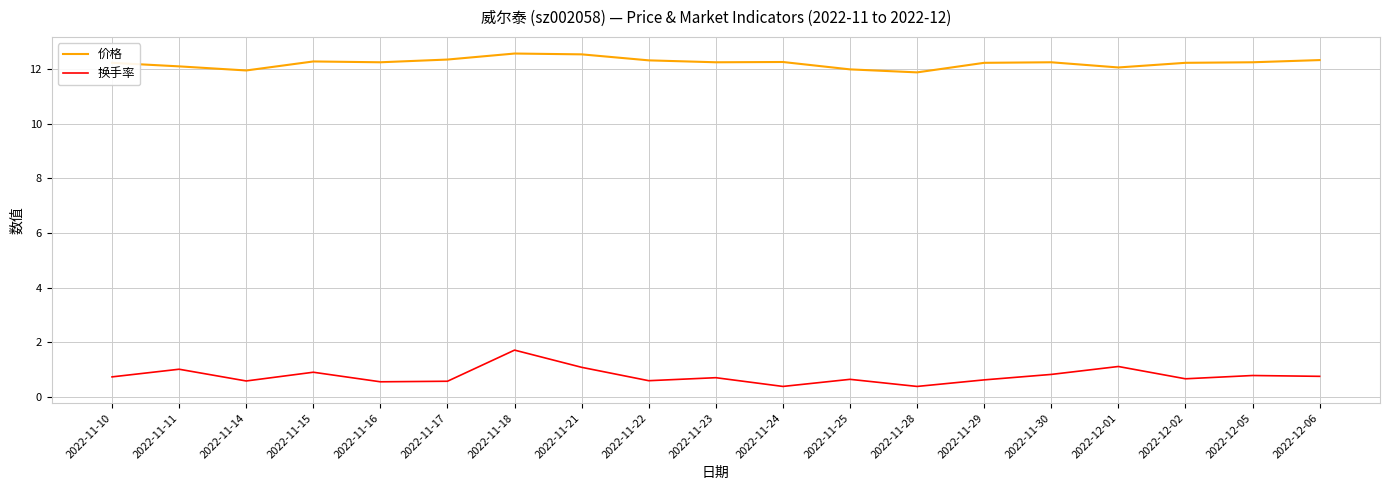

What is the difference between the maximum and minimum values in the 换手率 series?

1.3